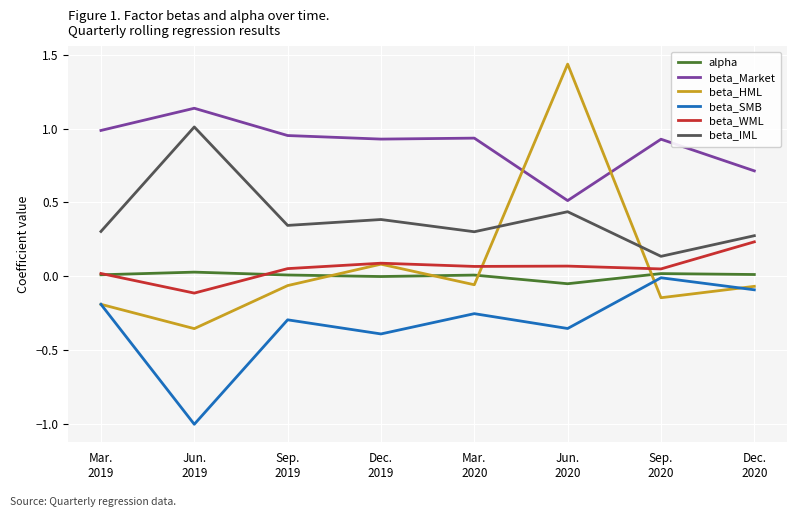

Is it true that beta_HML equals -0.3 at Mar.
2019?

False